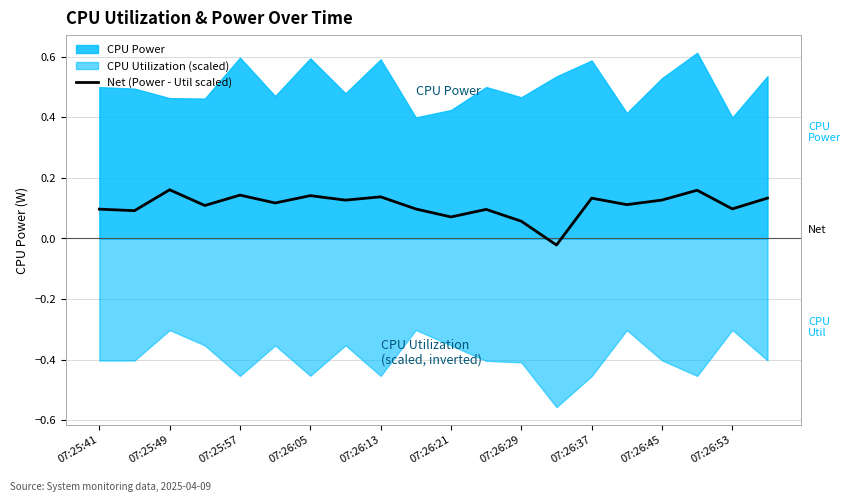

Where does the Net (Power - Util scaled) series first go above 0?

07:25:41